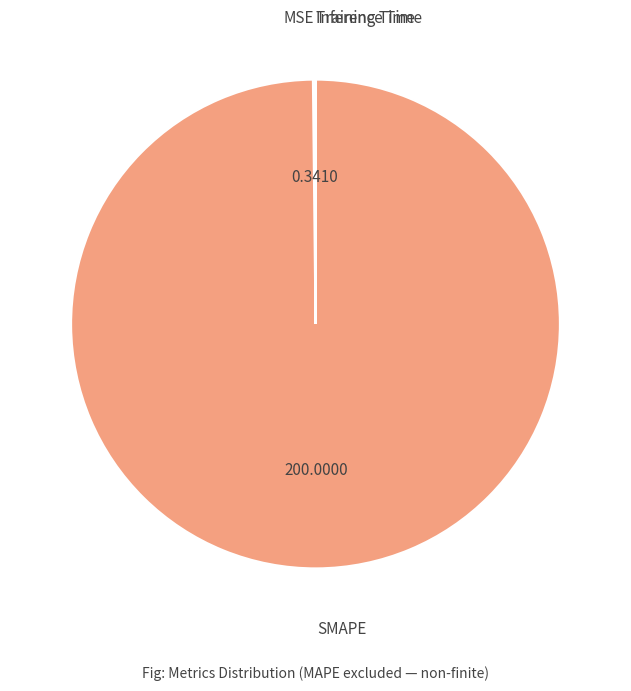

Is there any slice that represents more than half of the pie?

Yes